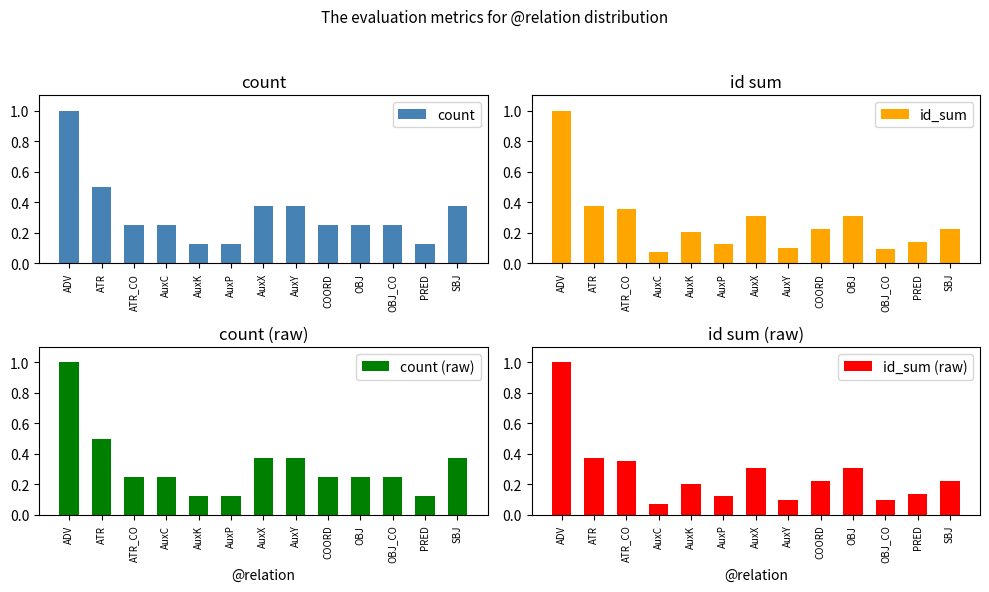

Rank the categories by id_sum (raw) value from highest to lowest.

ADV, ATR, ATR_CO, AuxX, OBJ, COORD, SBJ, AuxK, PRED, AuxP, AuxY, OBJ_CO, AuxC